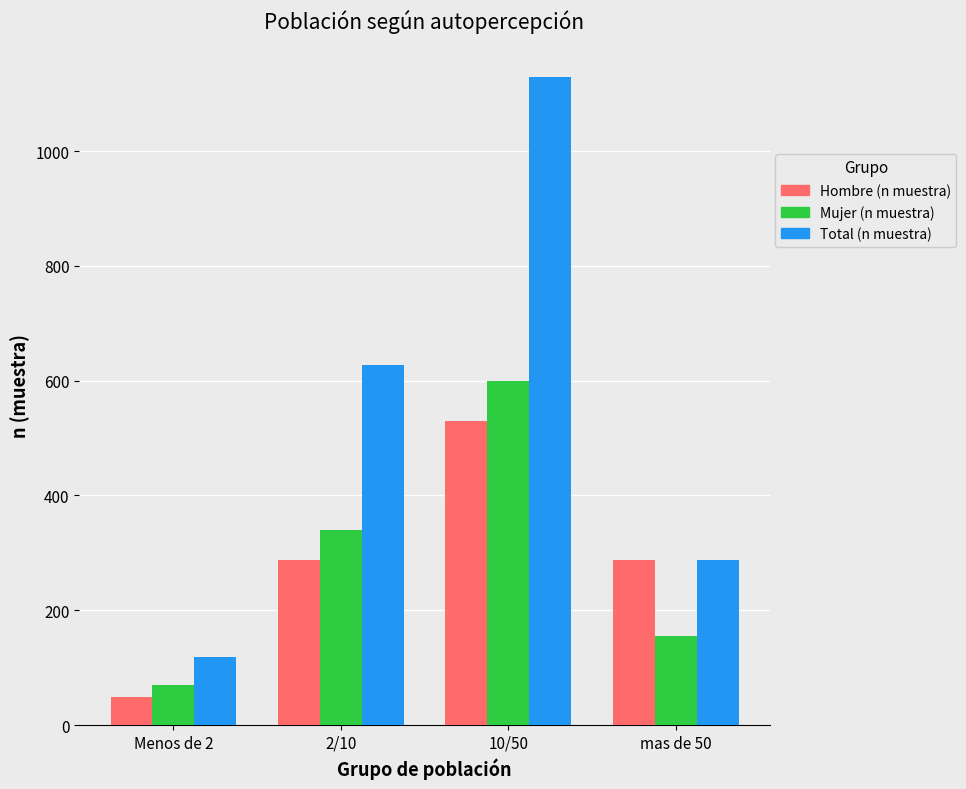

What is the spread (max minus min) of values at 10/50?

599